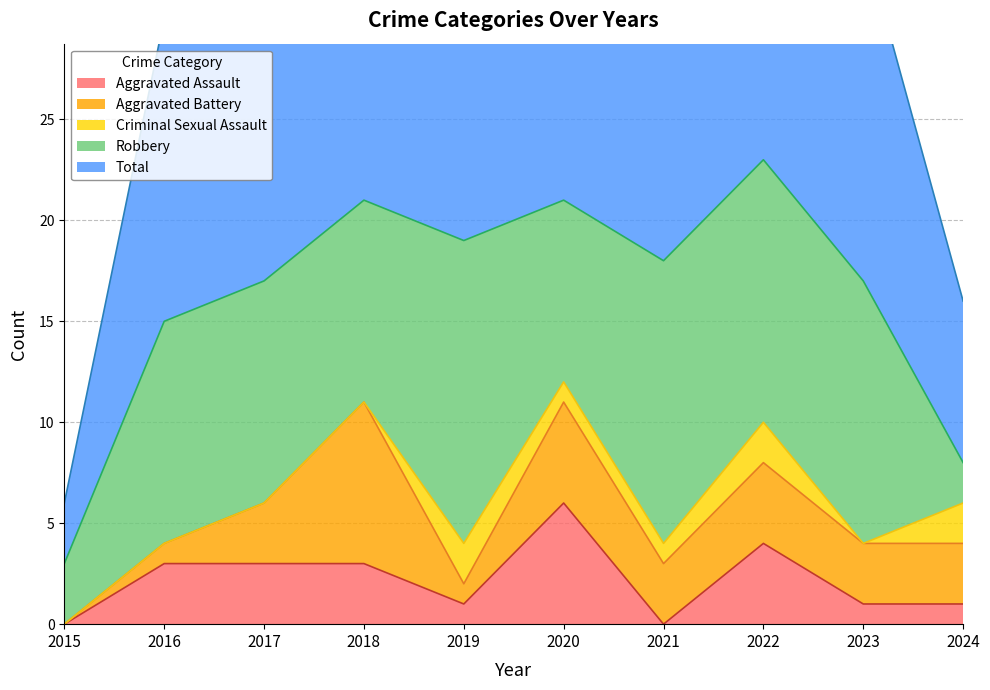

List the series in order of their peak value, lowest first.

Criminal Sexual Assault, Aggravated Assault, Aggravated Battery, Robbery, Total